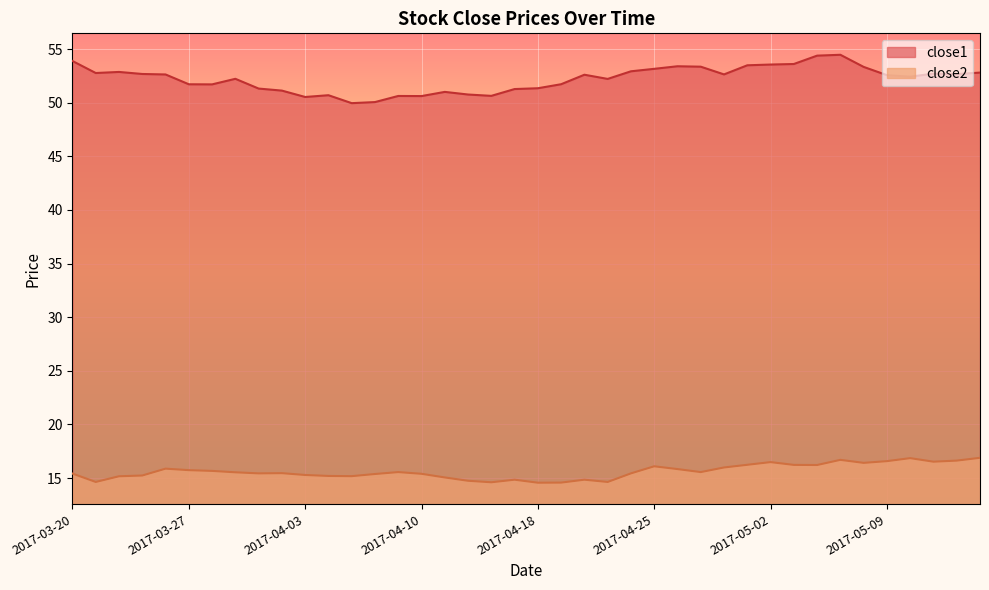

What is the difference between the close1 values at 2017-03-30 and 2017-03-24?

1.3